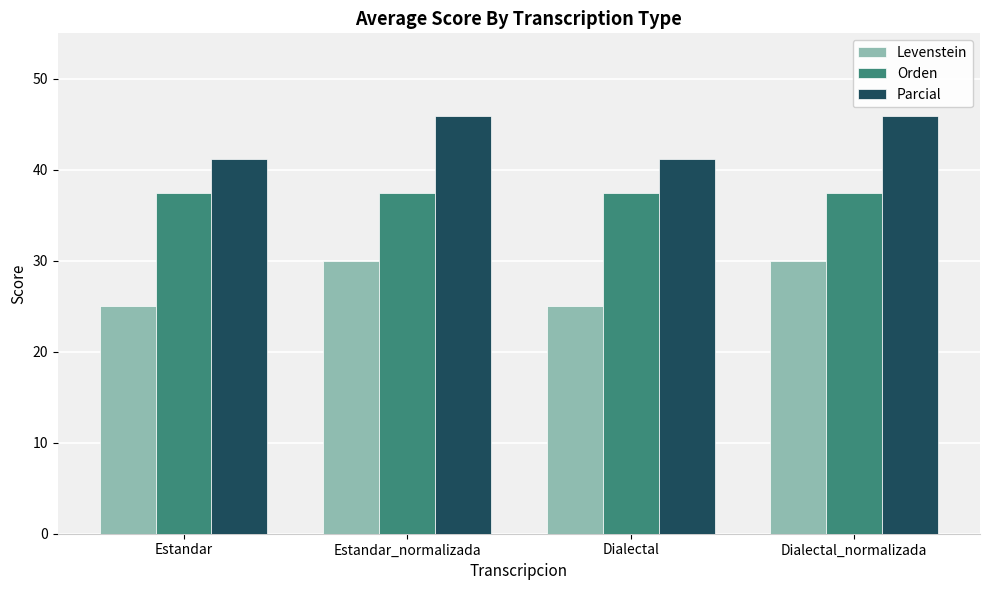

What is the greatest value displayed?

45.9